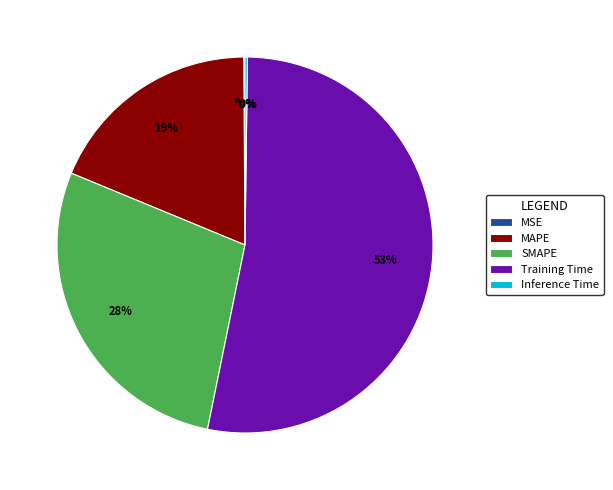

Is it true that MAPE is 26% of the pie?

False